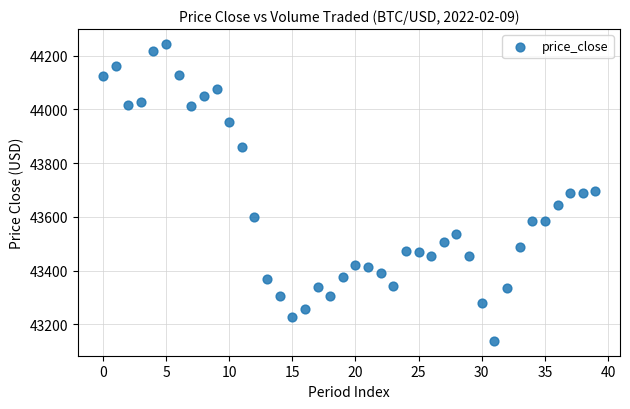

What is the range of Y values (max minus min)?

1105.8